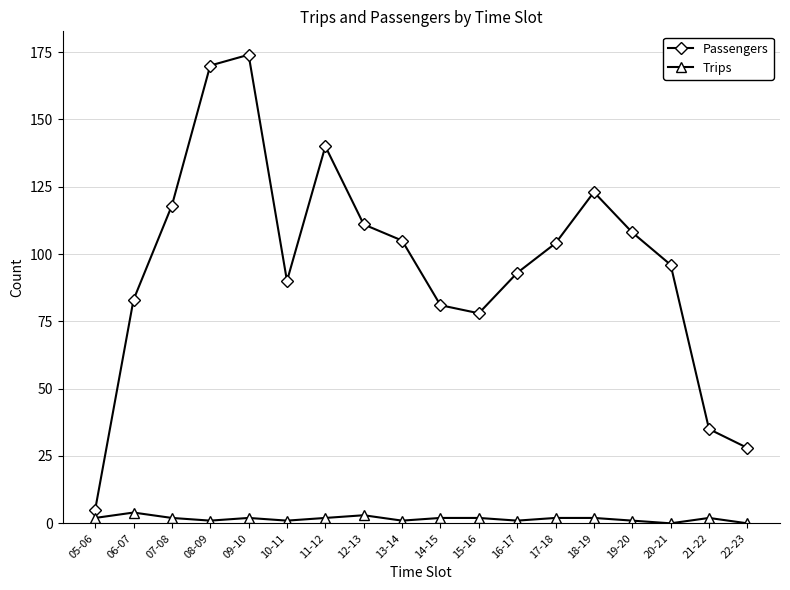

The value of Trips at 16-17 is 1. True or false?

True